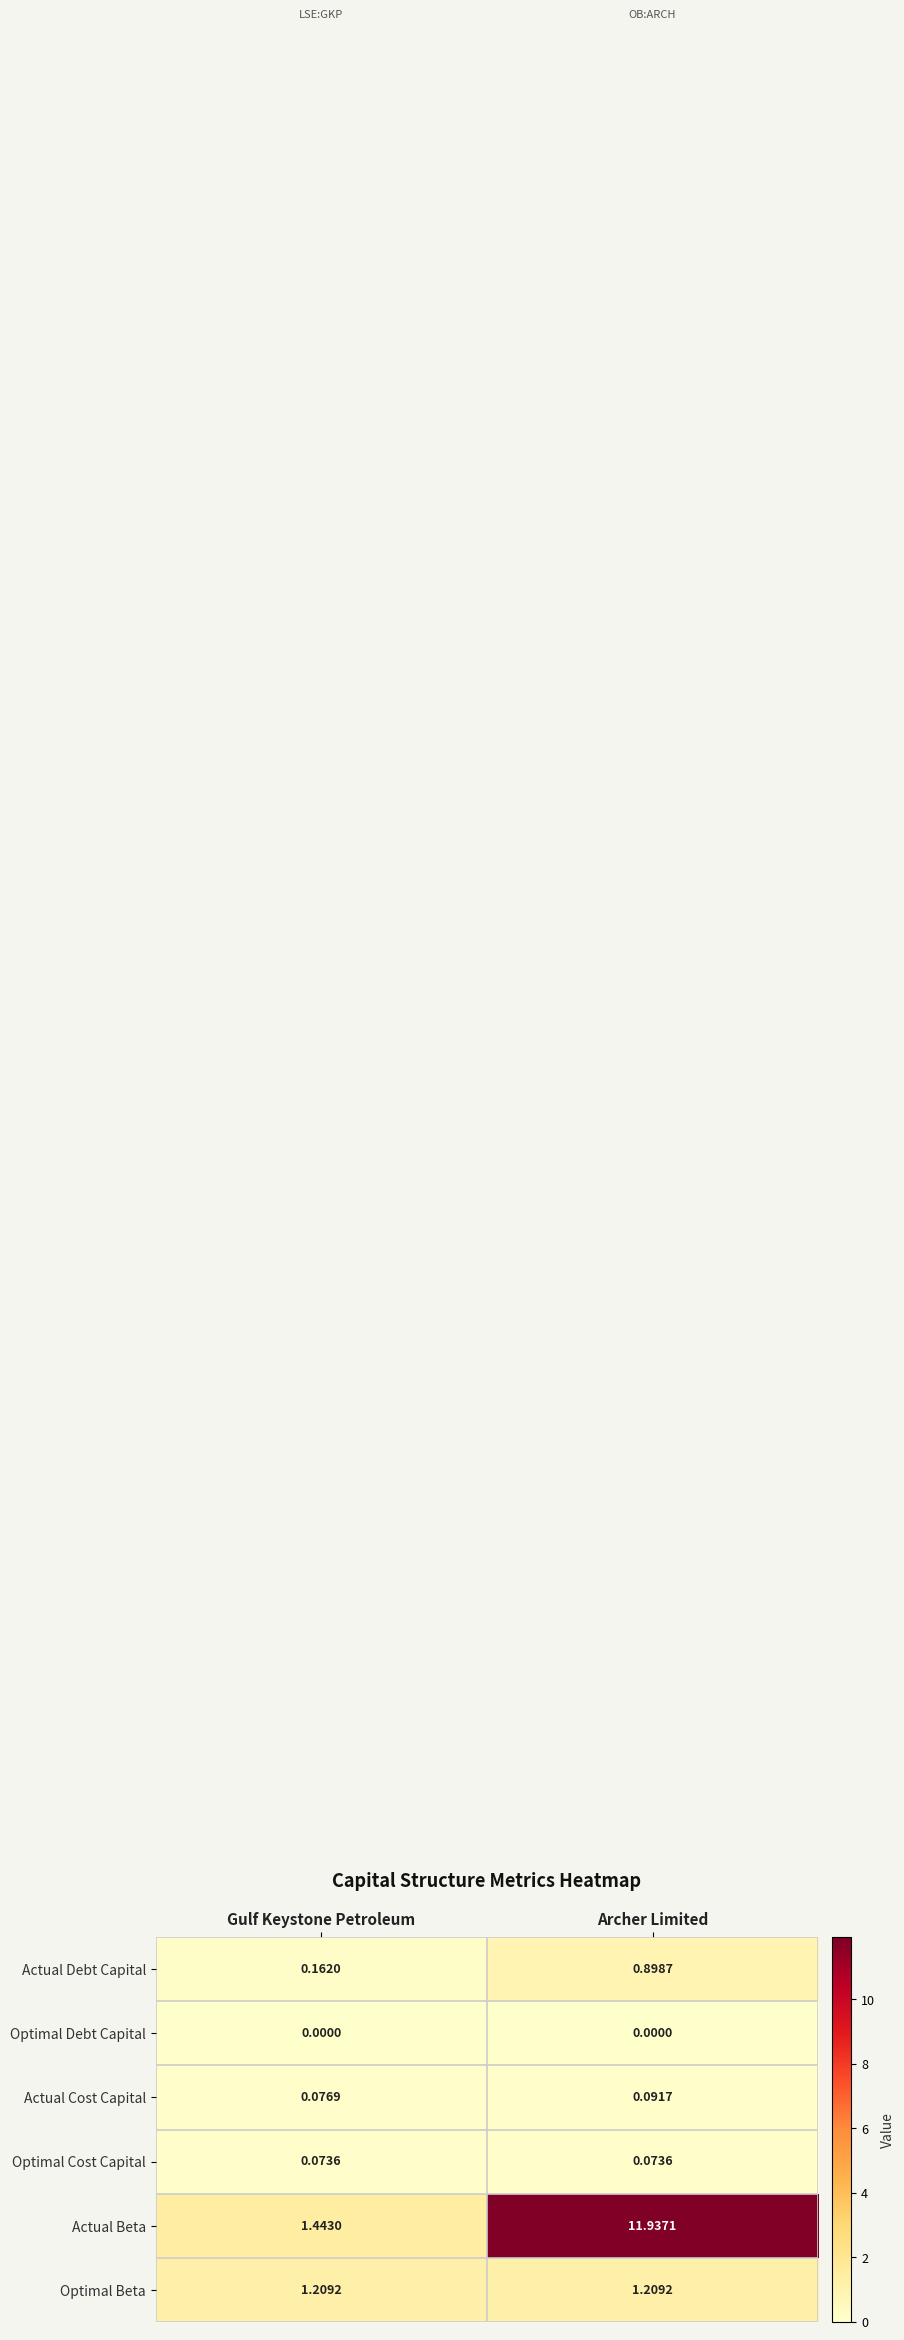

Which category has the highest value in the Actual Debt Capital series?

Archer Limited